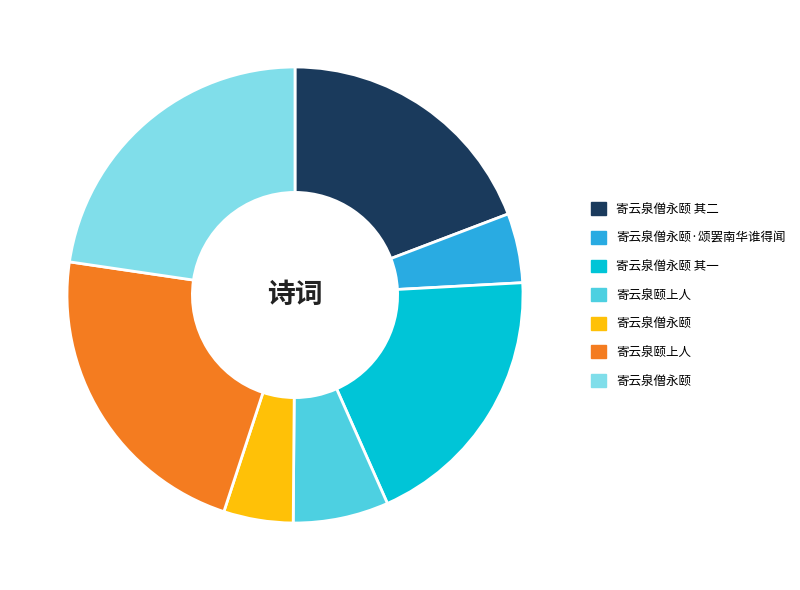

Is there a majority slice in this chart?

No